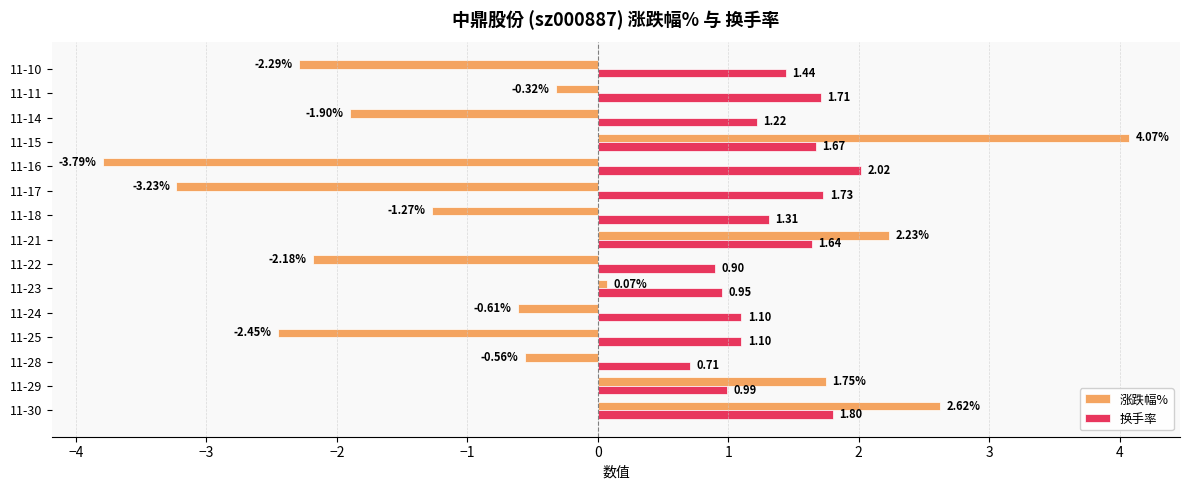

What is the average value of the 涨跌幅% series?

-0.5